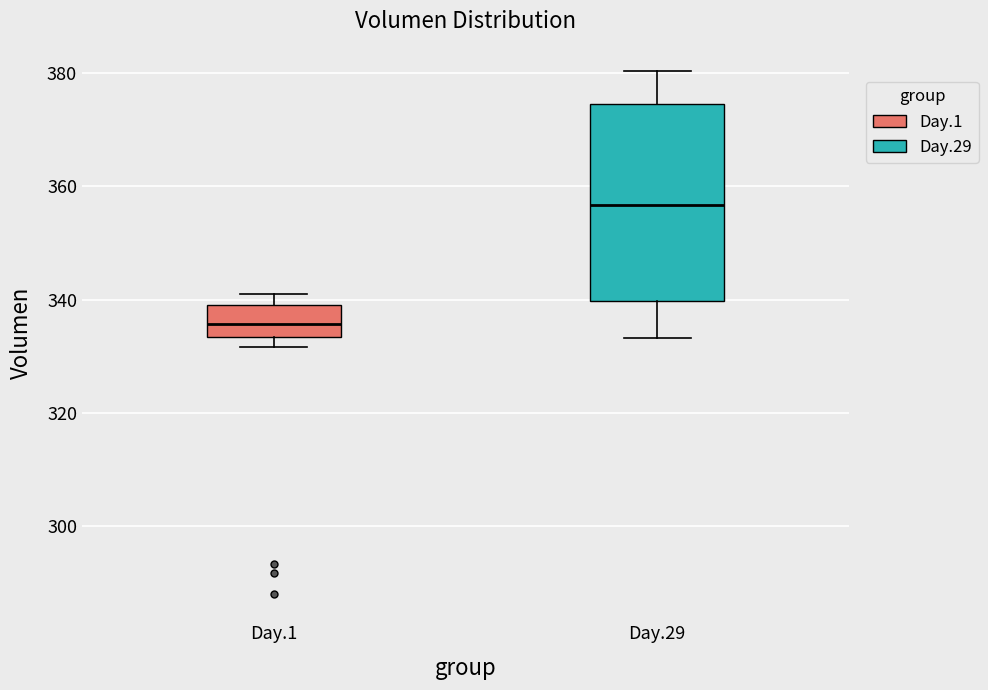

Which box has the highest median line?

Day.29